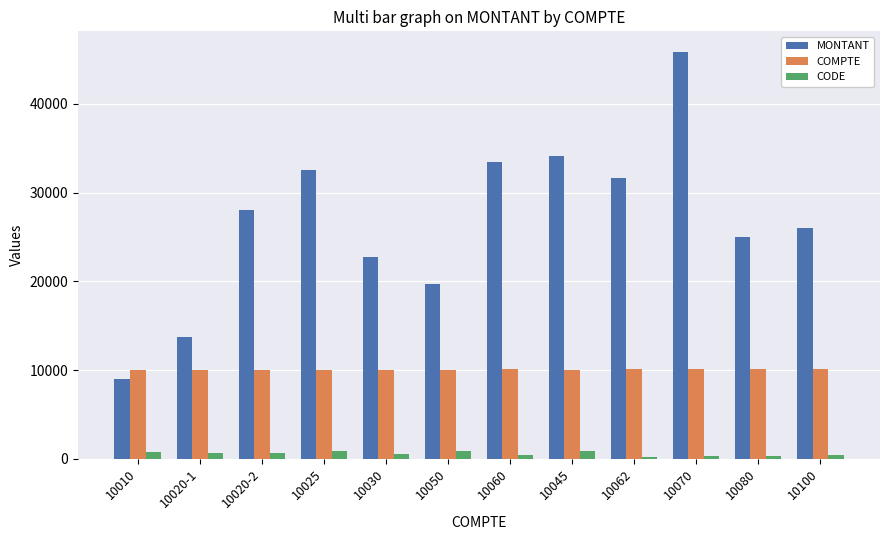

True or false: CODE has a value of 400 at 10060.

True